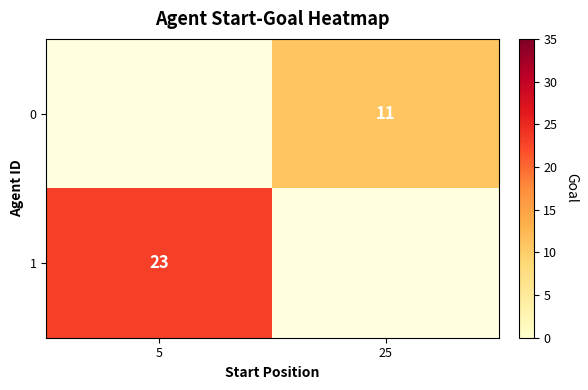

Which label corresponds to the largest value in the chart?

5